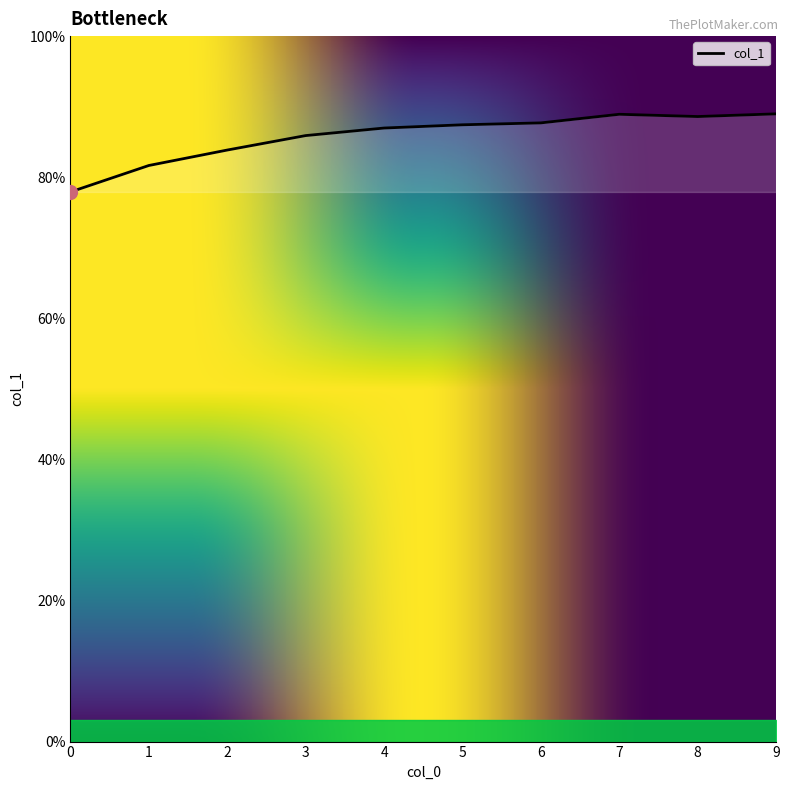

The value at 4 is 0.9. True or false?

True